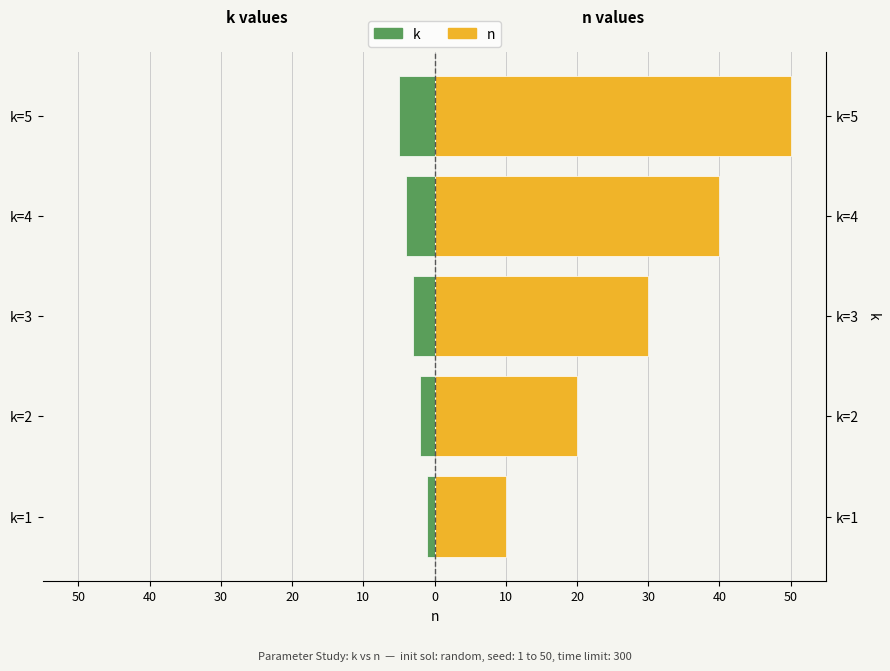

How many categories are shown in the chart?

5